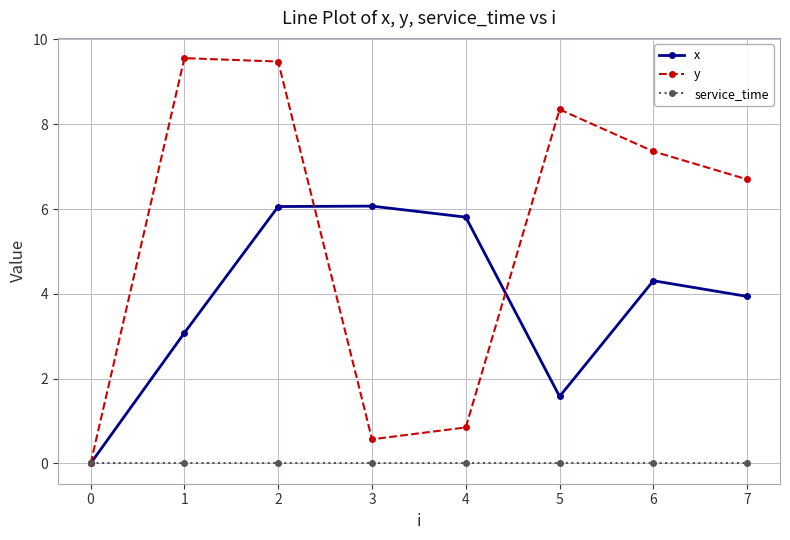

What is the total value across all series at 3?

6.6